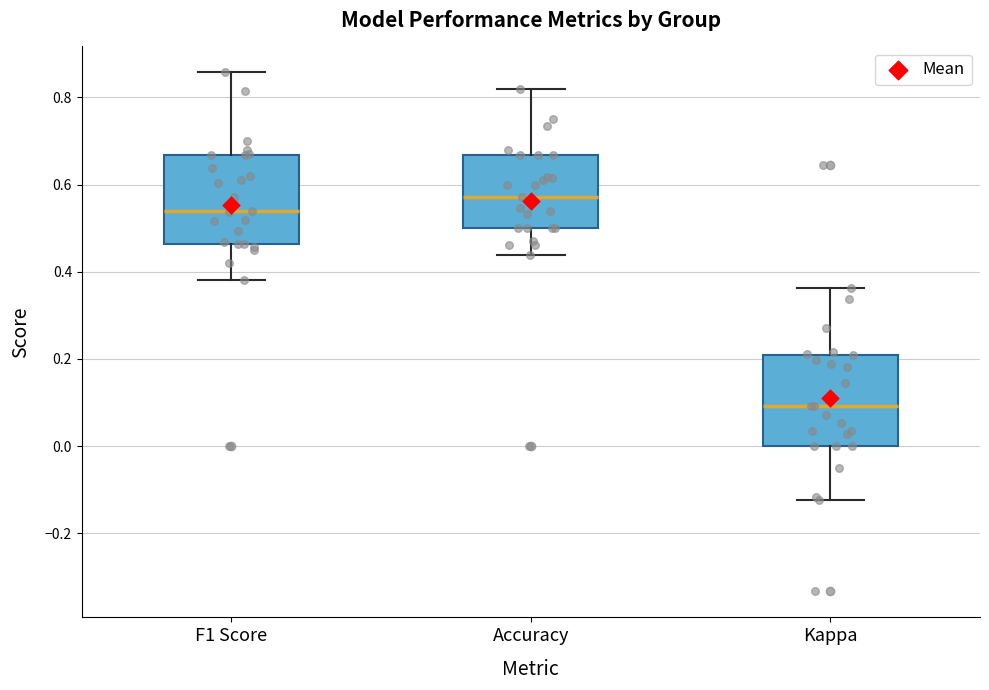

Reading left to right, transcribe this box plot: for each box, give where its median line is, the range the box spans, and where its two whiskers end, as read against the y-axis. The values are not printed on the chart, so give them approximately, as read against the axis.

F1 Score: median 0.54, box 0.46 to 0.66, whiskers 0.38 to 0.86
Accuracy: median 0.58, box 0.50 to 0.66, whiskers 0.44 to 0.82
Kappa: median 0.10, box 0.00 to 0.20, whiskers -0.12 to 0.36